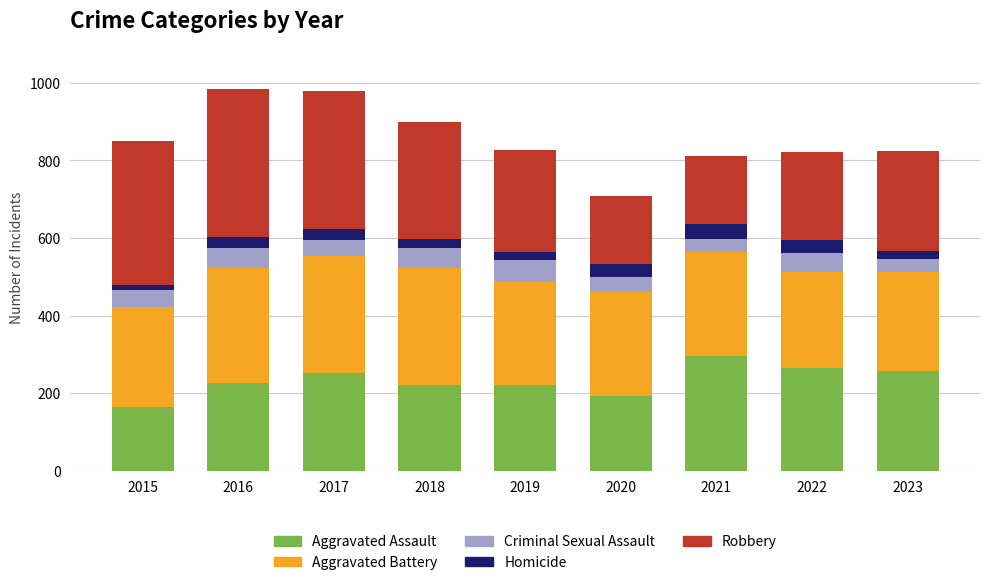

What is the value of the Aggravated Assault bar at the 5th from the left?

220